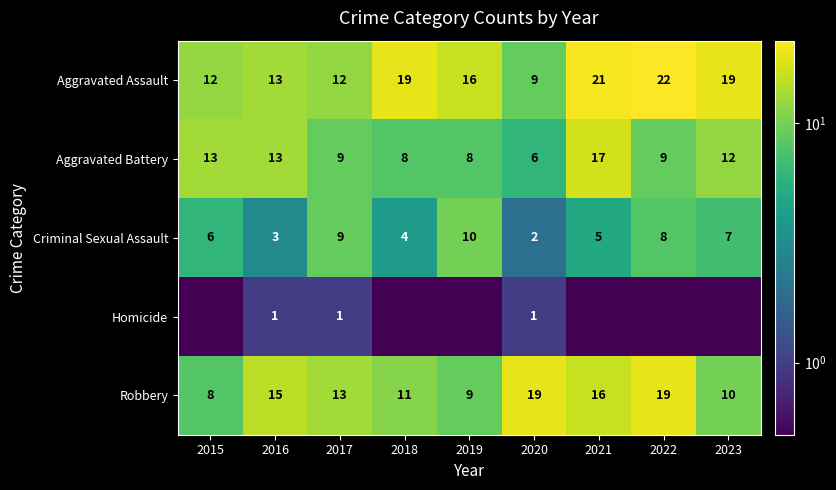

Which category has the lowest value in the Aggravated Battery series?

2020